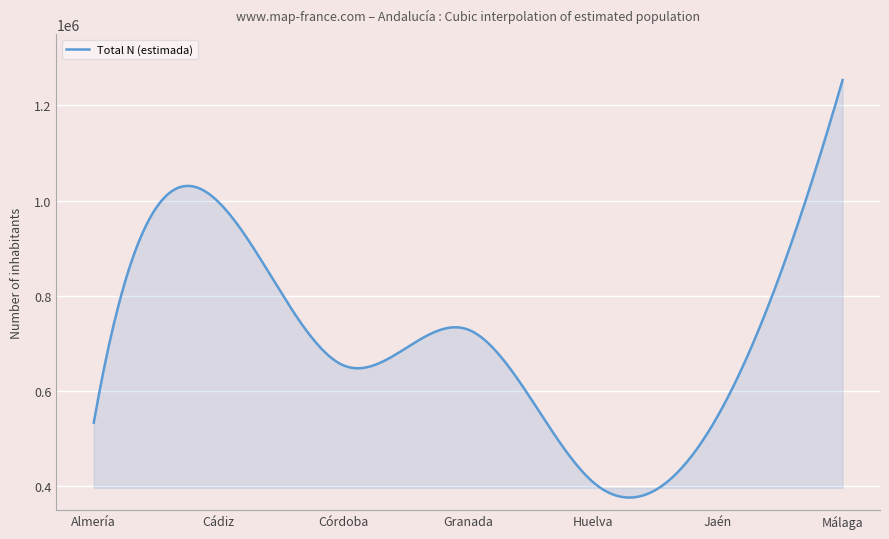

What is the difference between the maximum and minimum values?

876779.5